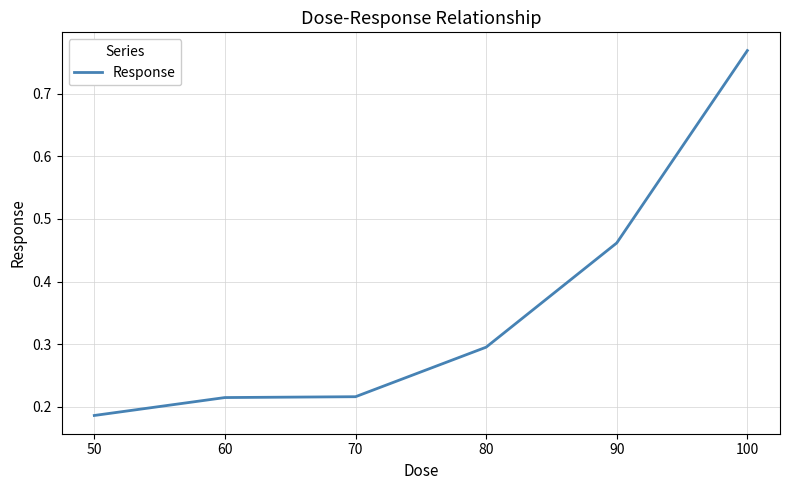

What is the change in value from 60 to 100?

+0.6